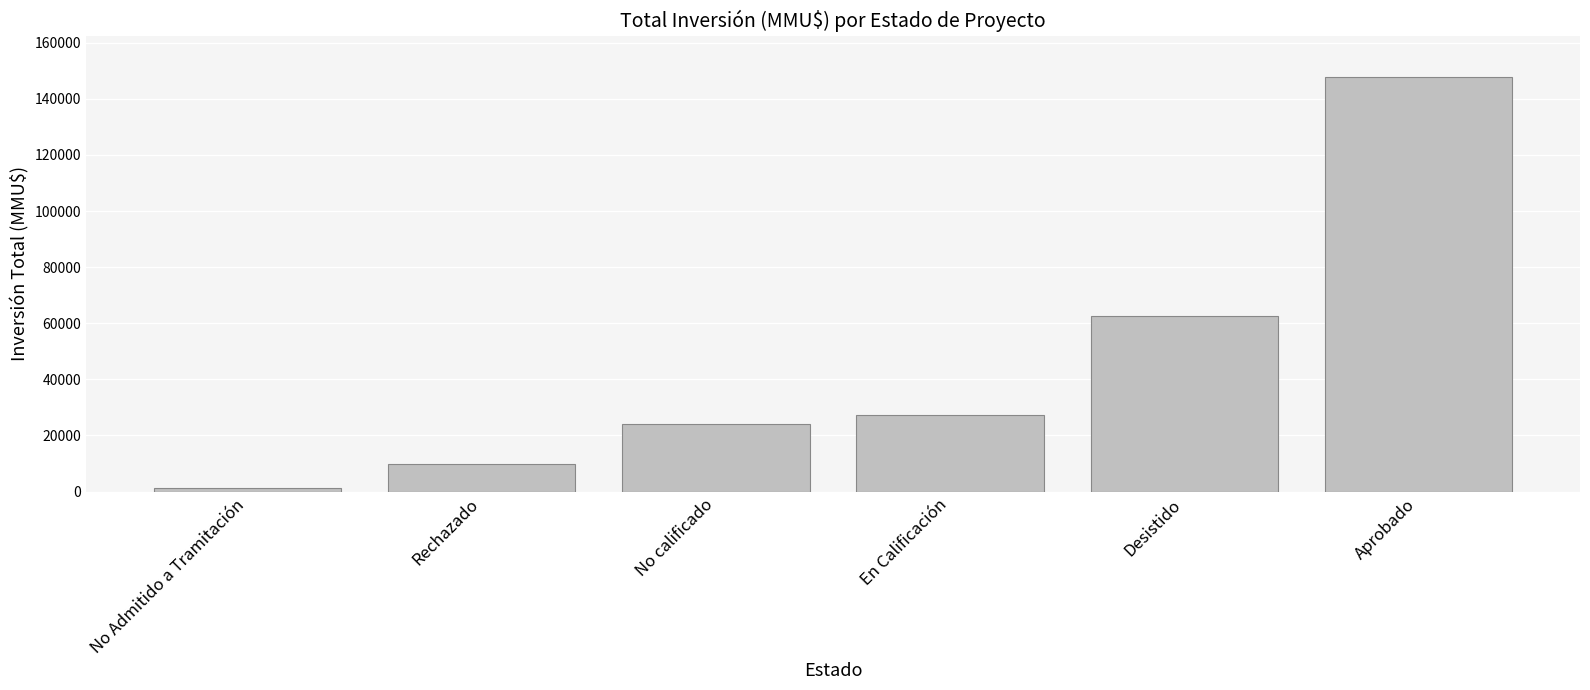

Reading left to right, what are all the values shown in this chart?

1200	10000	23939	27150	62550	147786